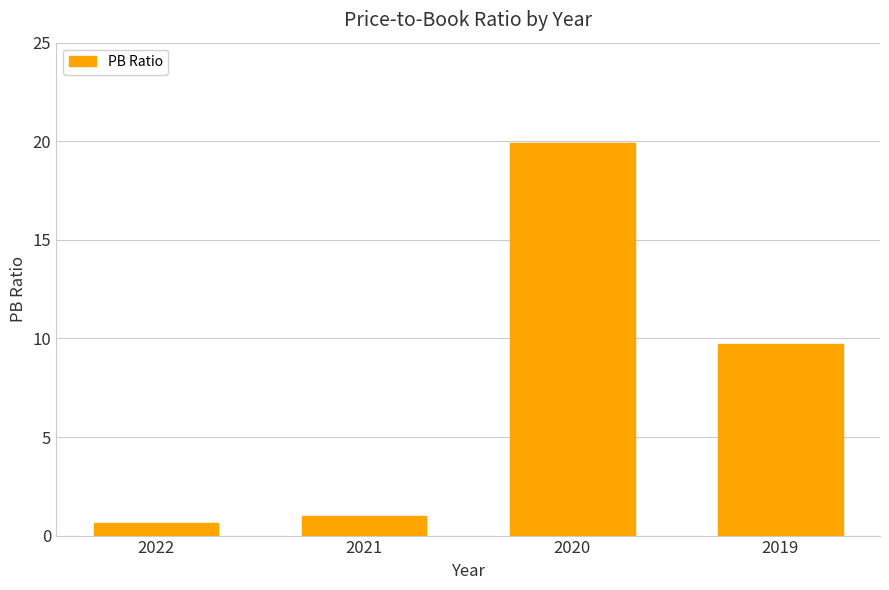

What is the value of the 4th bar from the left?

9.7